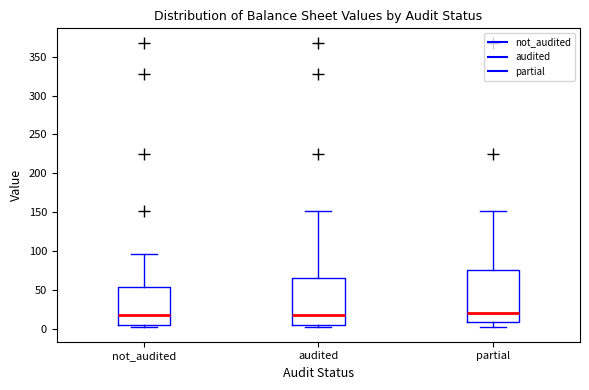

Reading left to right, transcribe this box plot: for each box, give where its median line is, the range the box spans, and where its two whiskers end, as read against the y-axis. The values are not printed on the chart, so give them approximately, as read against the axis.

not_audited: median 20, box 5 to 55, whiskers 0 to 95
audited: median 20, box 5 to 65, whiskers 0 to 150
partial: median 20, box 10 to 75, whiskers 0 to 150